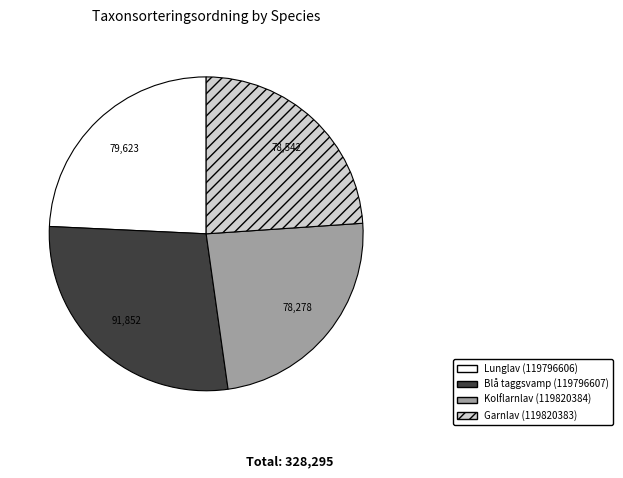

Which slice is the largest?

Blå taggsvamp (119796607)